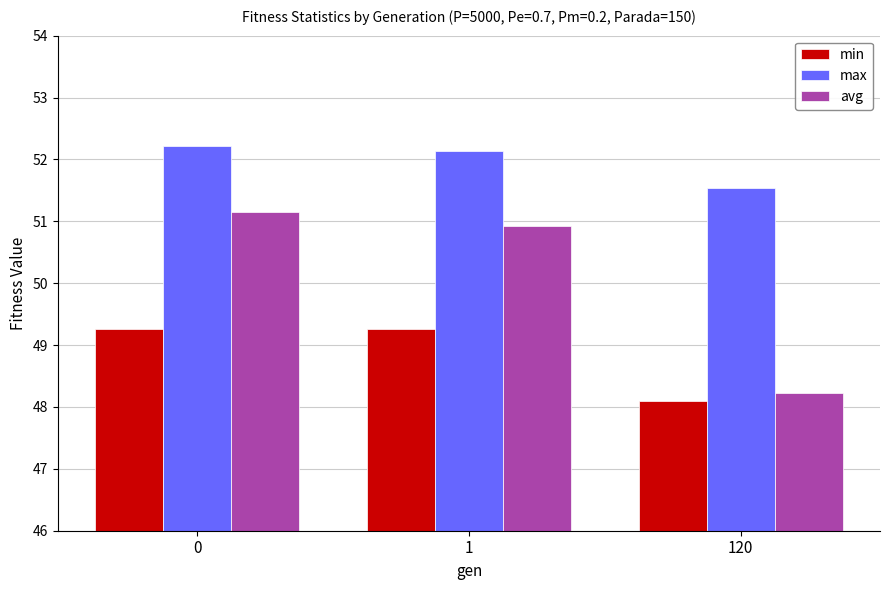

The max series shows 20.3 at 0. True or false?

False